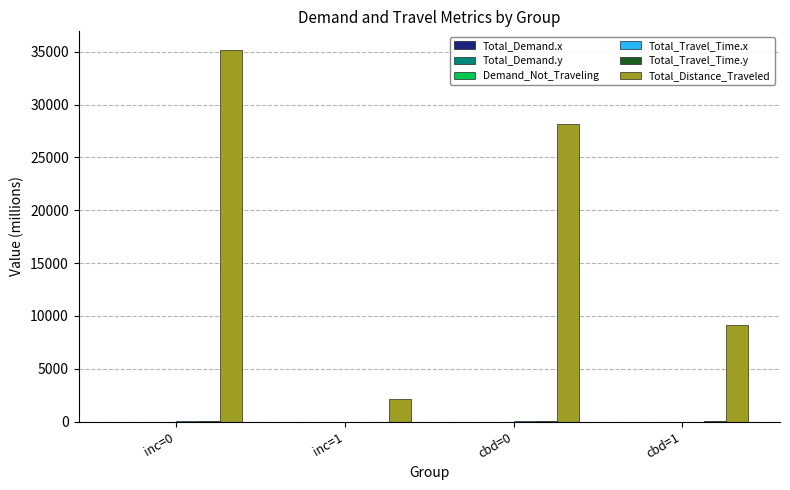

Where is Total_Distance_Traveled nearest to the value 18639?

cbd=1